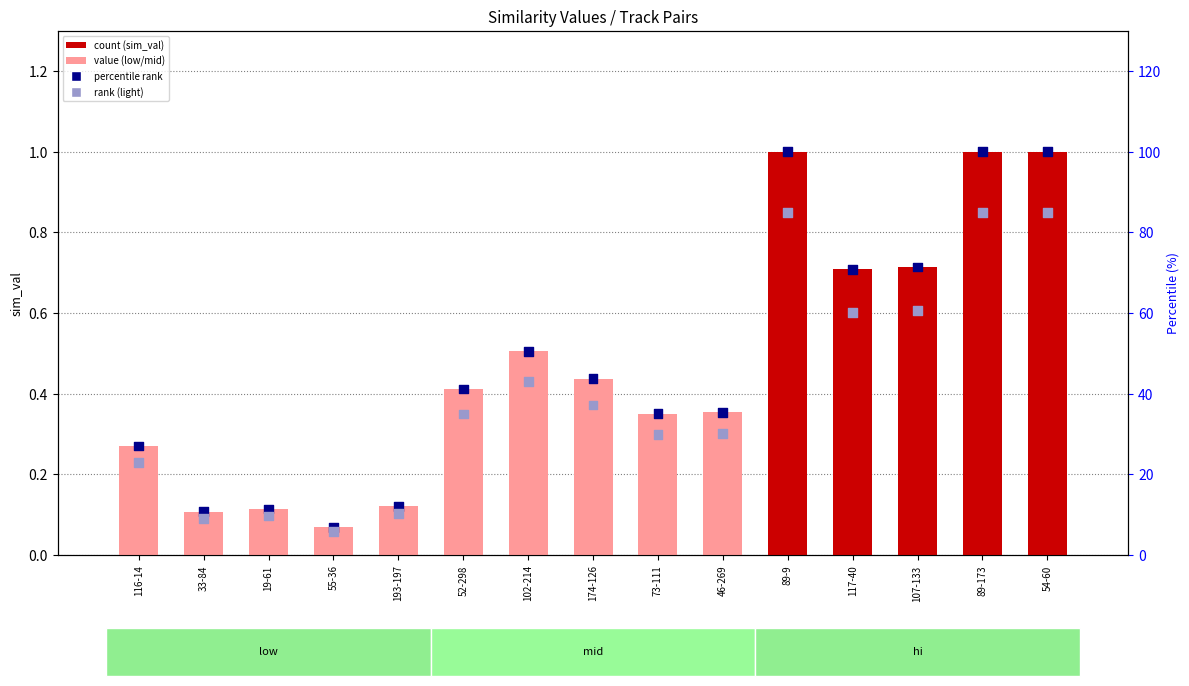

At which category is the sum across all series the highest?

89-9